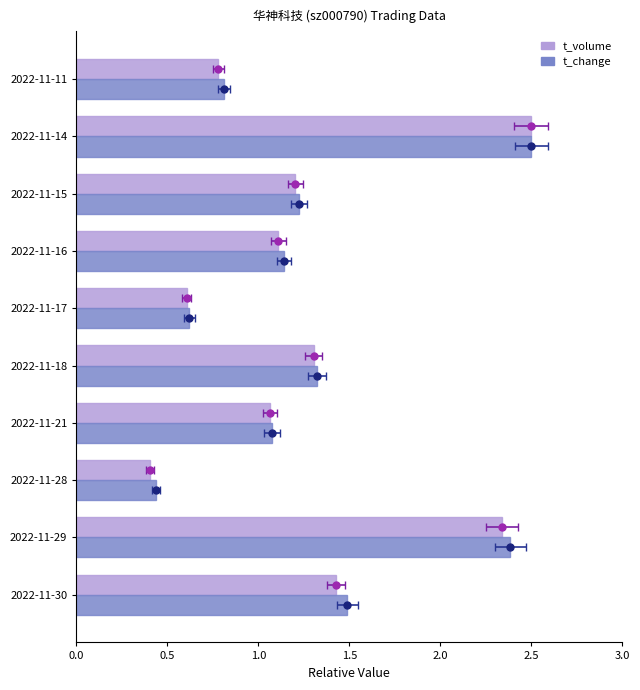

At 2022-11-30, list the series in order from smallest to largest.

t_volume, t_change